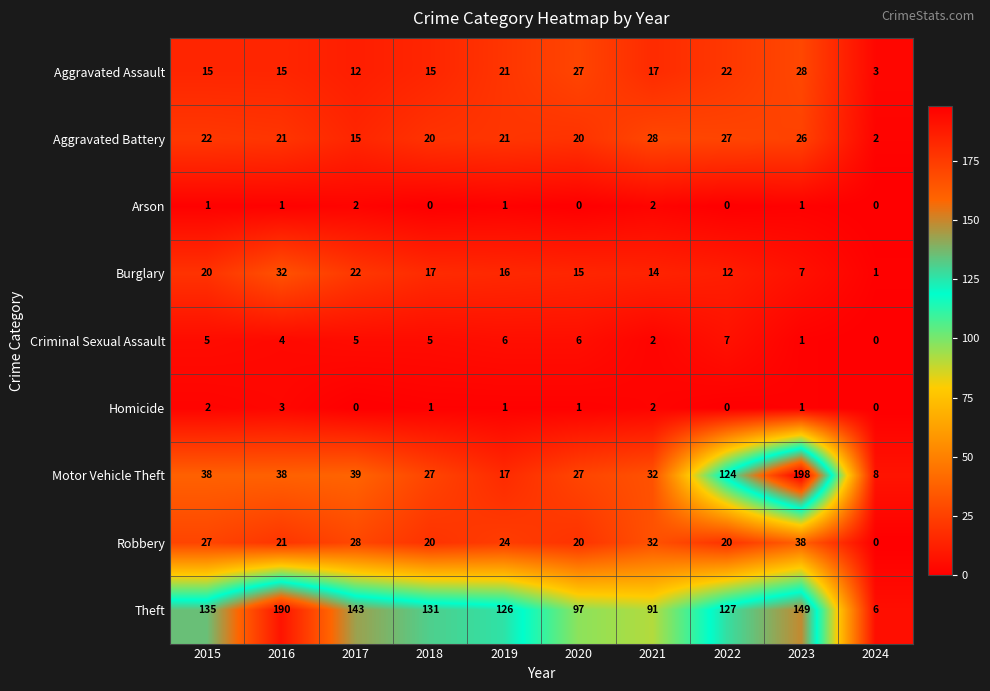

At 2015, list the series in order from largest to smallest.

Theft, Motor Vehicle Theft, Robbery, Aggravated Battery, Burglary, Aggravated Assault, Criminal Sexual Assault, Homicide, Arson